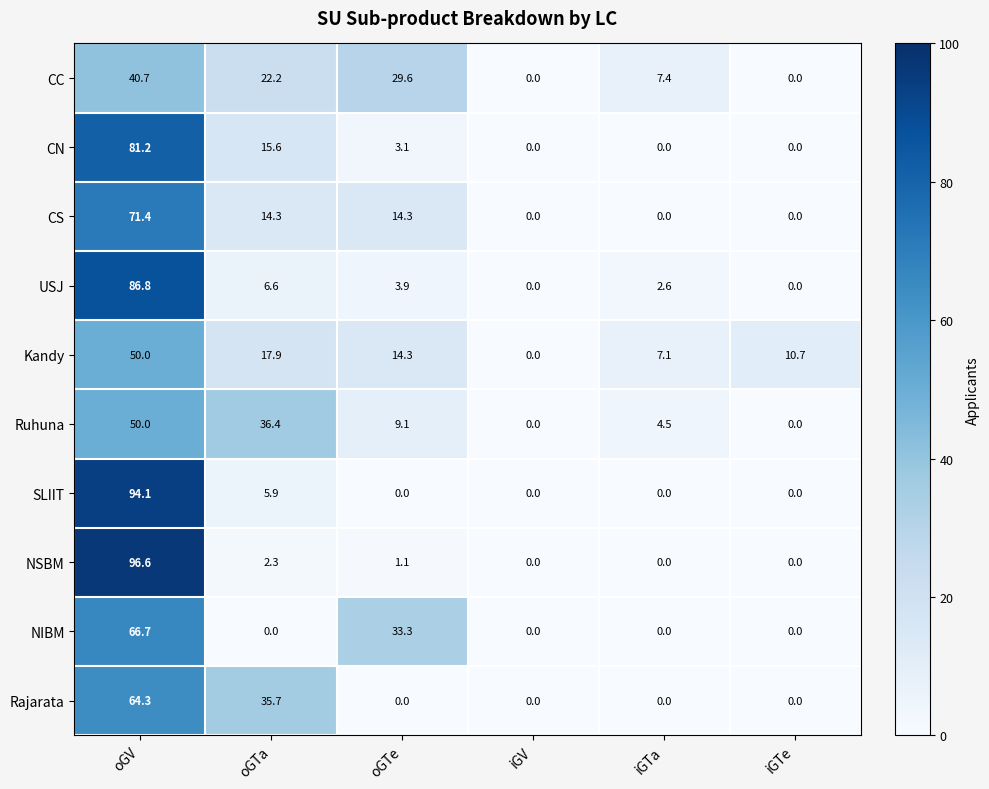

What is the sum of the Kandy values at oGTe and iGTe?

25.0